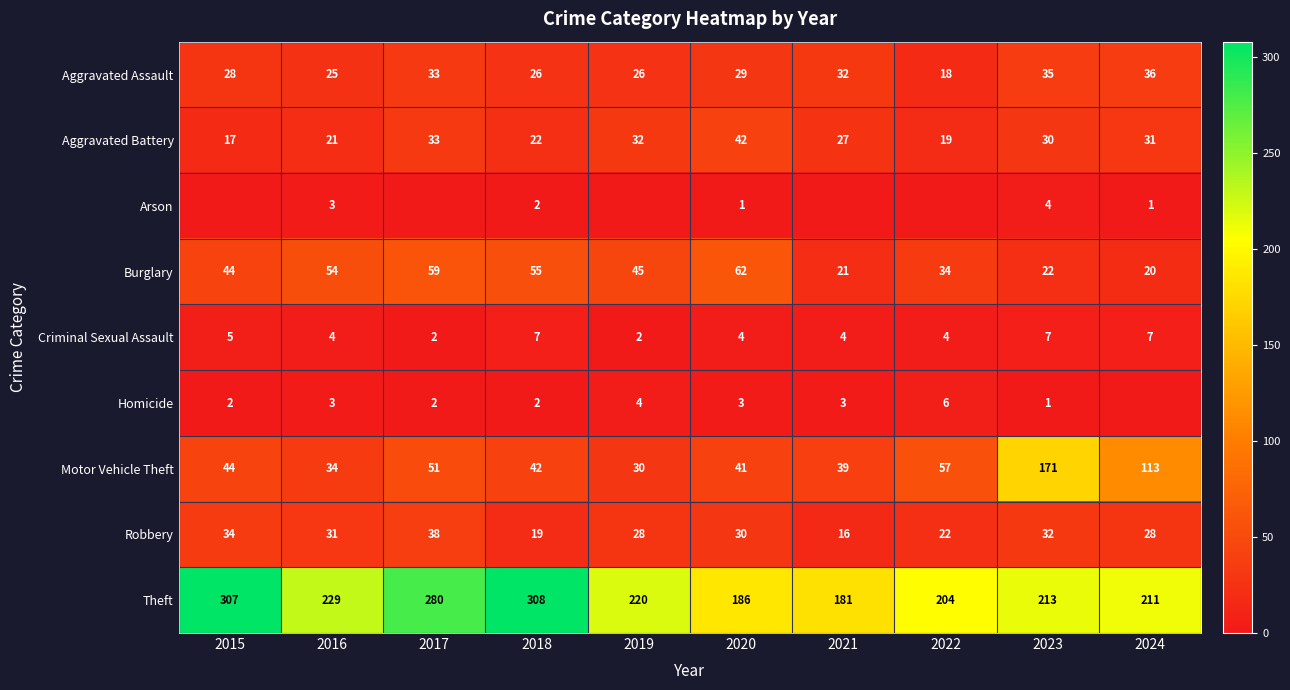

Where does the Aggravated Battery series first go above 30?

2017